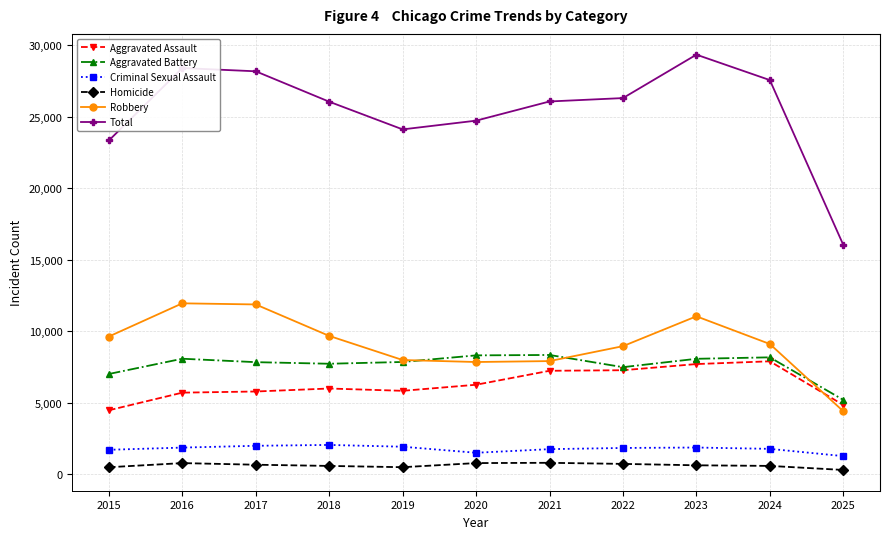

Does the chart have visible grid lines?

Yes